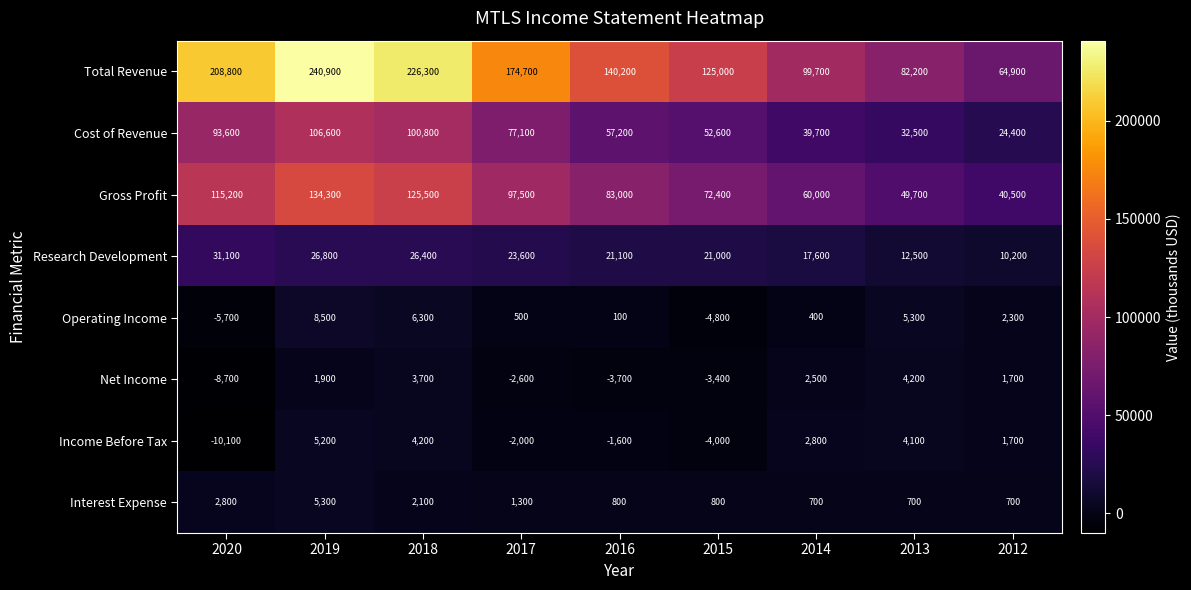

What is the sum of the Income Before Tax values at 2018 and 2013?

8300